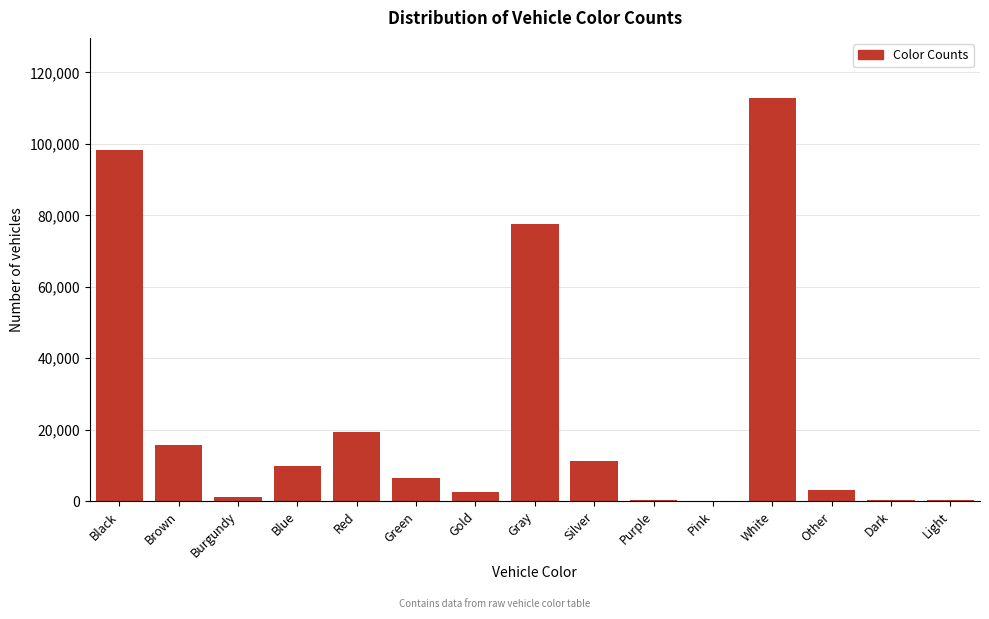

At which label is the value closest to 56365?

Gray